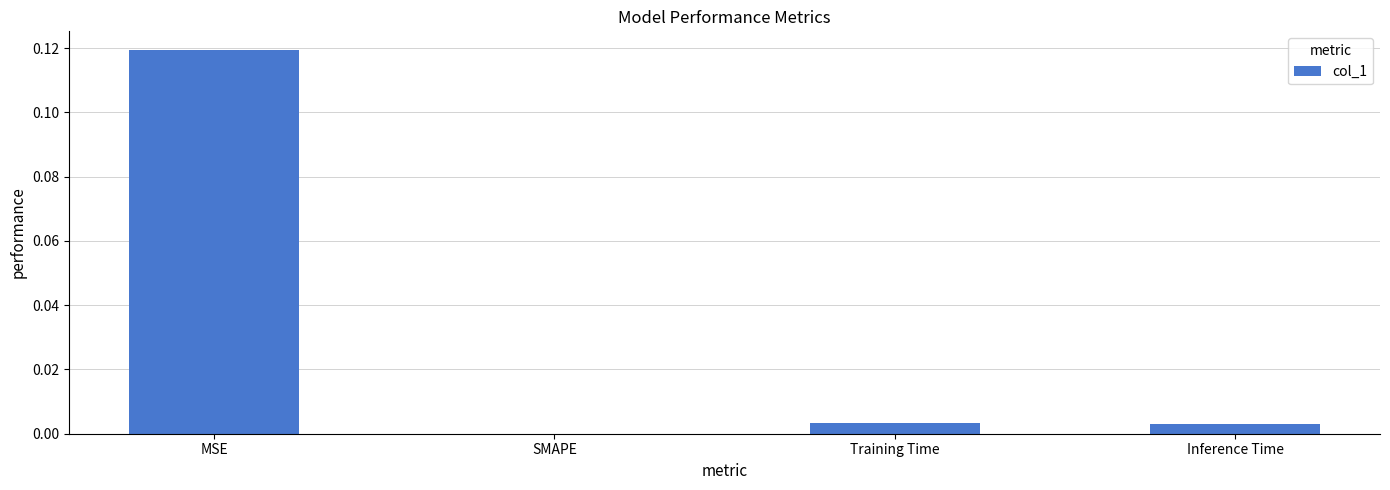

Is it true that the value at Training Time is 0.0?

True